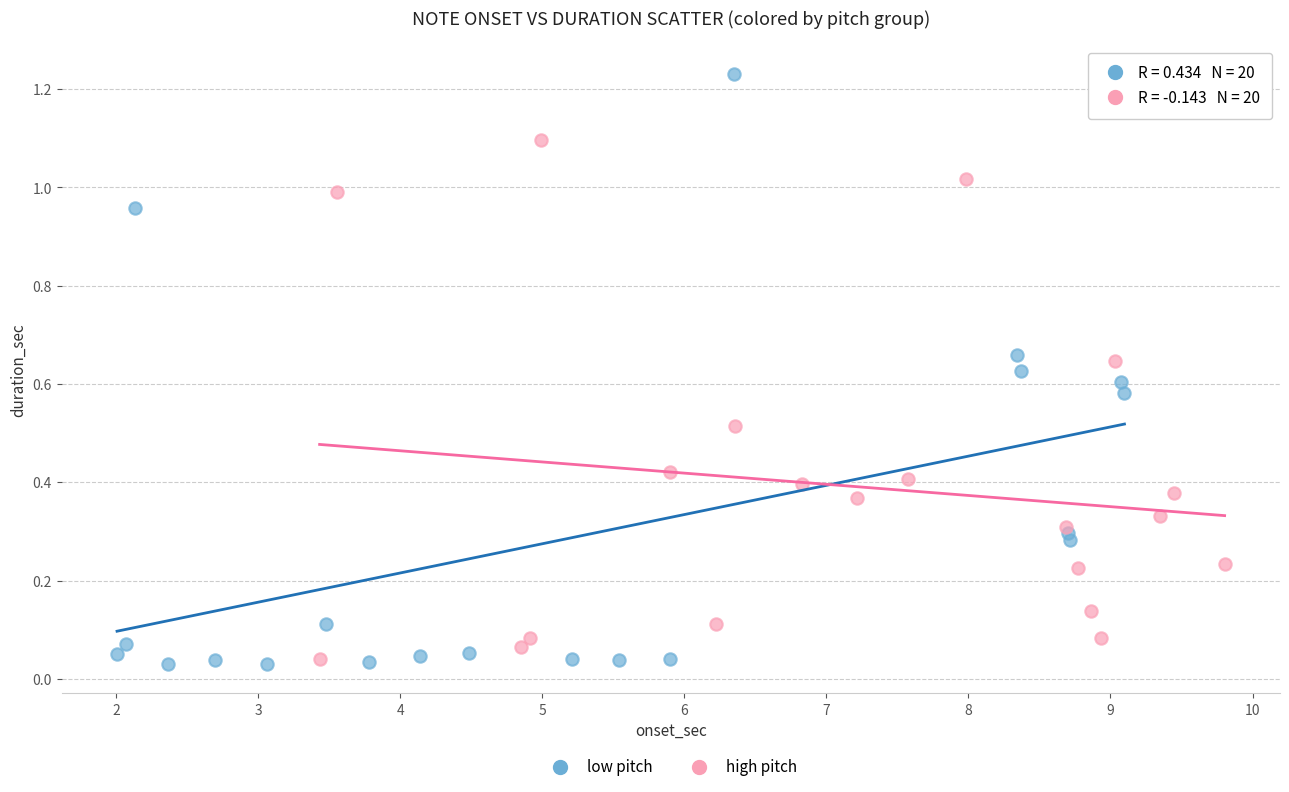

Which series has the largest Y range (max minus min)?

low pitch